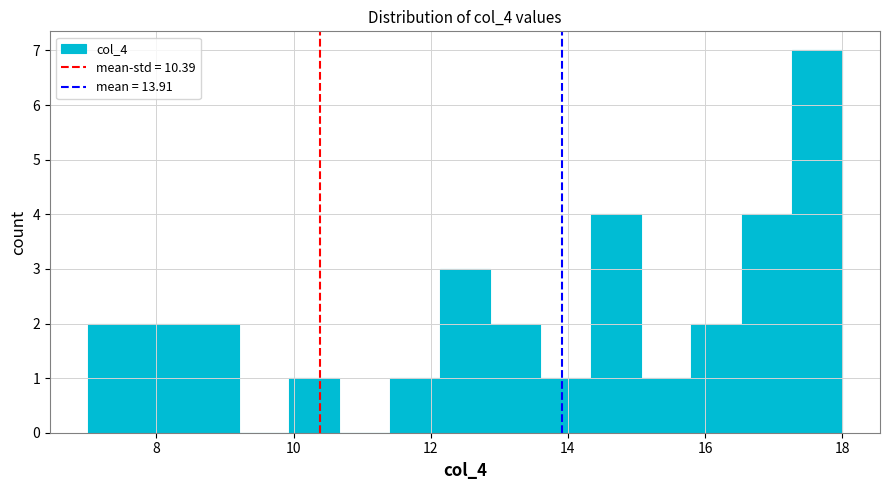

Around what value on the x-axis is the tallest bar? Give the approximate position of its centre, as read against the axis.

17.6